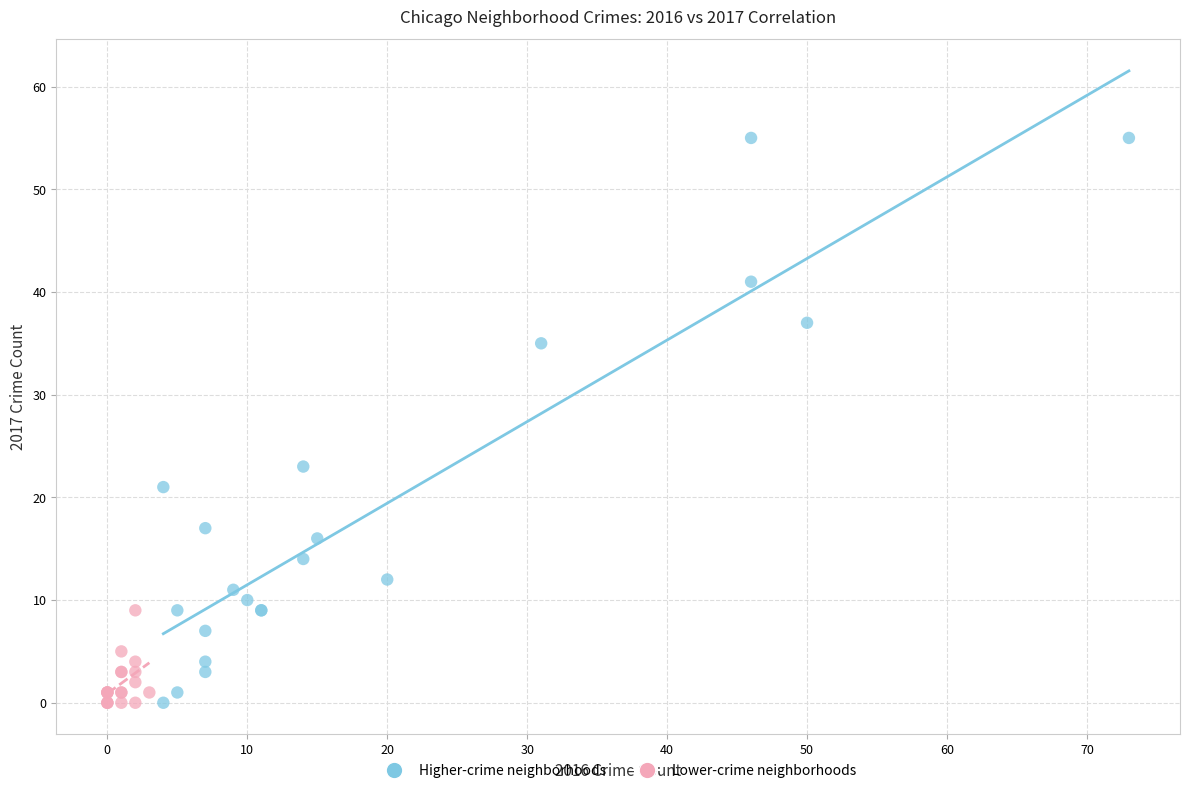

Which series reaches the maximum Y coordinate?

Higher-crime neighborhoods